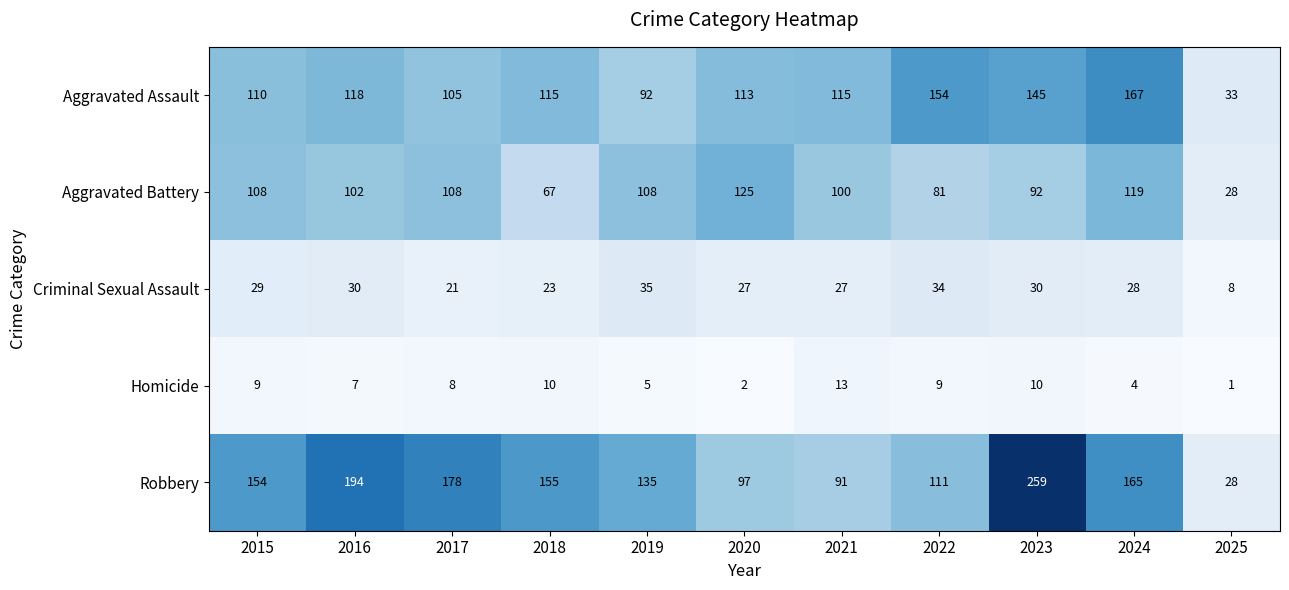

What is the average value of the Aggravated Assault series?

115